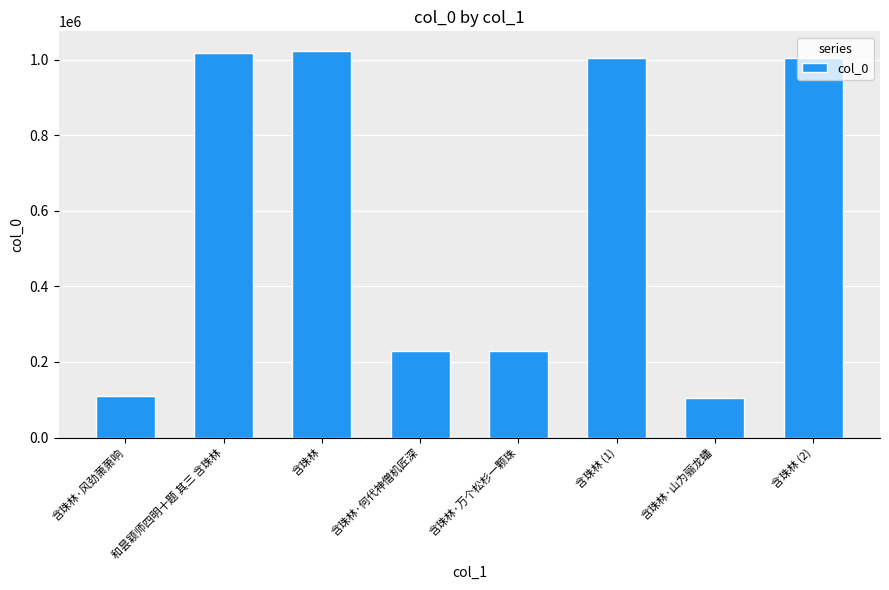

What is the maximum value shown in the chart?

1023909